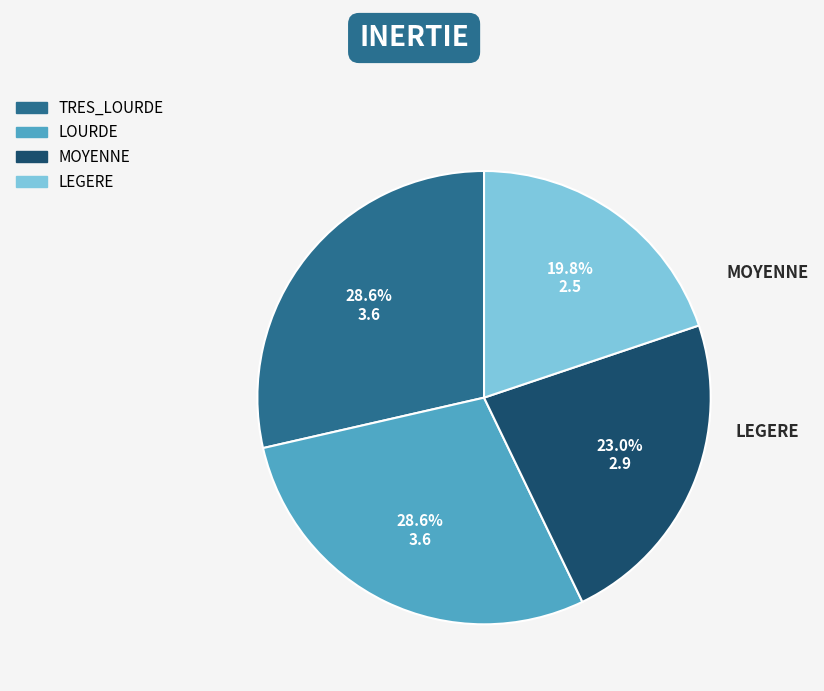

To the nearest percent, what is the difference between the TRES_LOURDE and LEGERE slice percentages?

9%